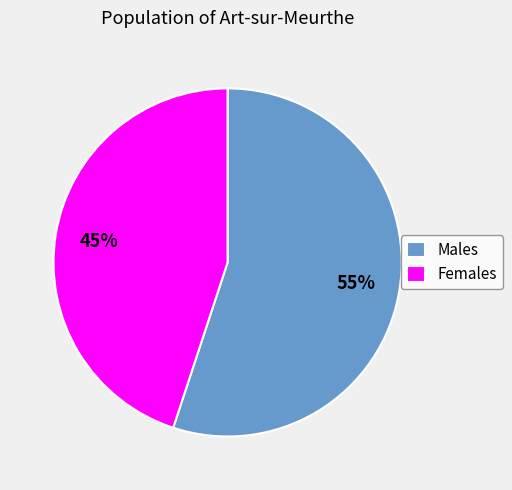

Count the number of slices in the pie.

2